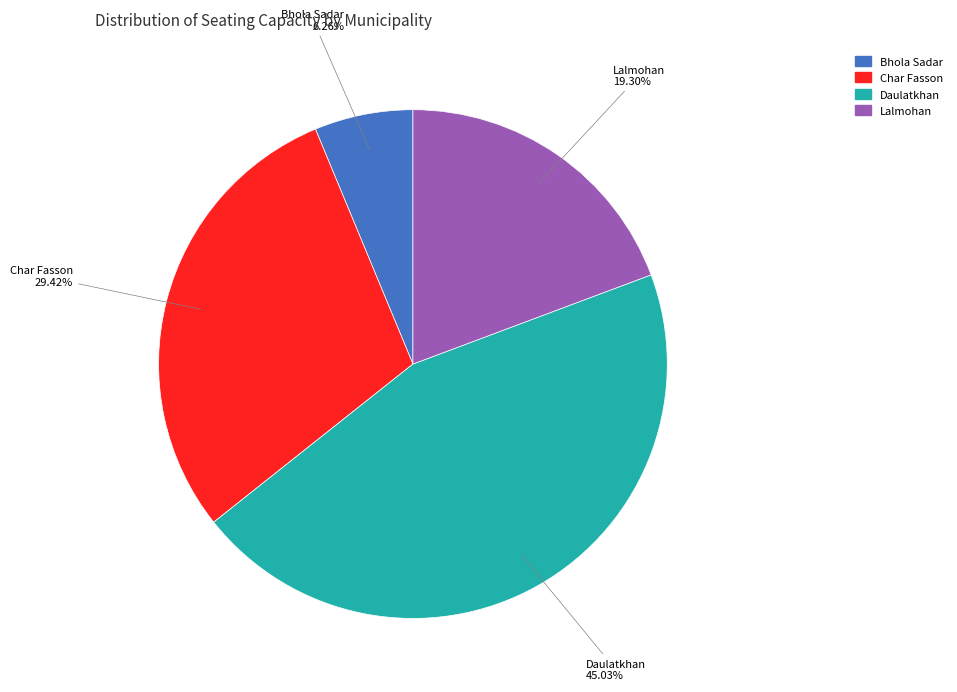

The Daulatkhan slice represents 45% of the pie. True or false?

True